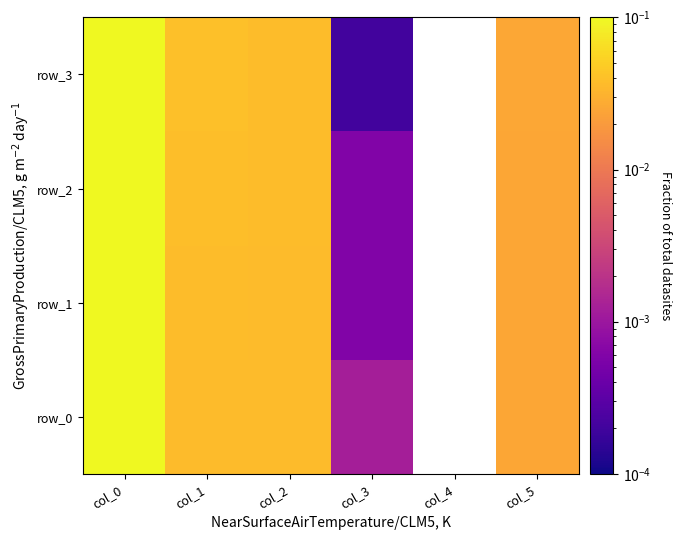

Where is row_2 nearest to the value 0?

col_3